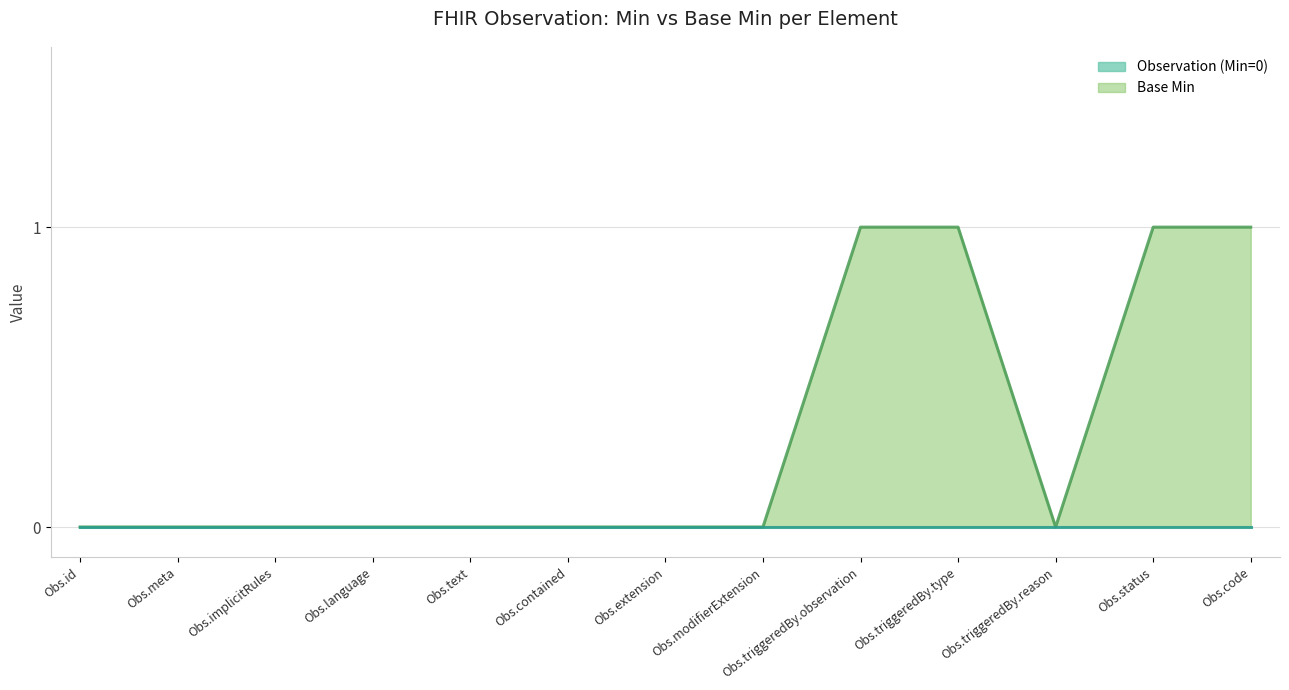

What is the sum of all values?

4